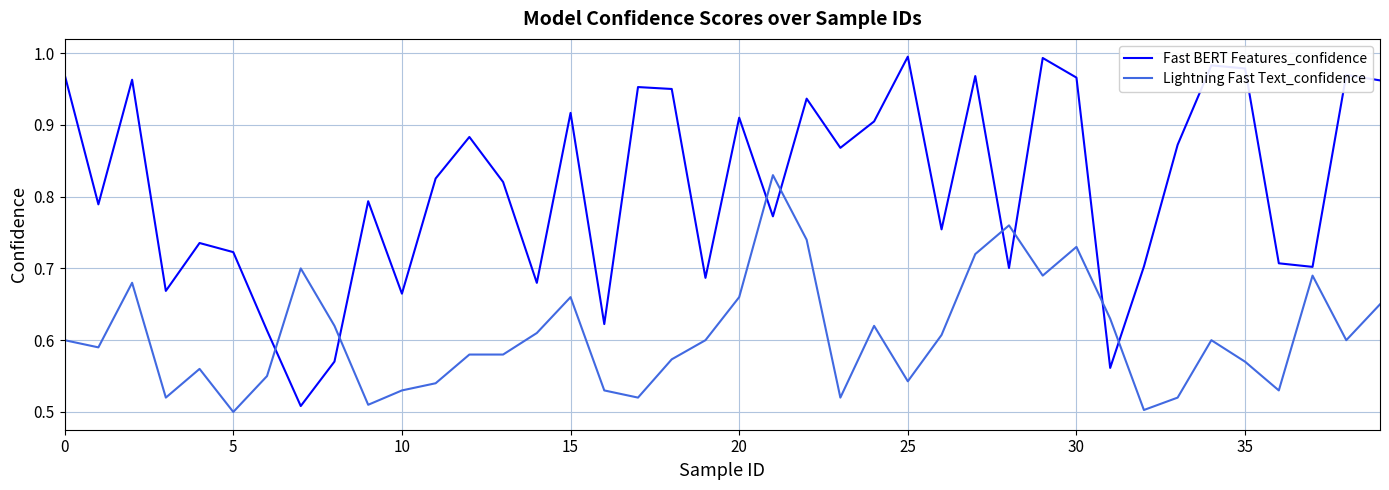

Which series ends up on top after the final intersection of Lightning Fast Text_confidence and Fast BERT Features_confidence?

Fast BERT Features_confidence